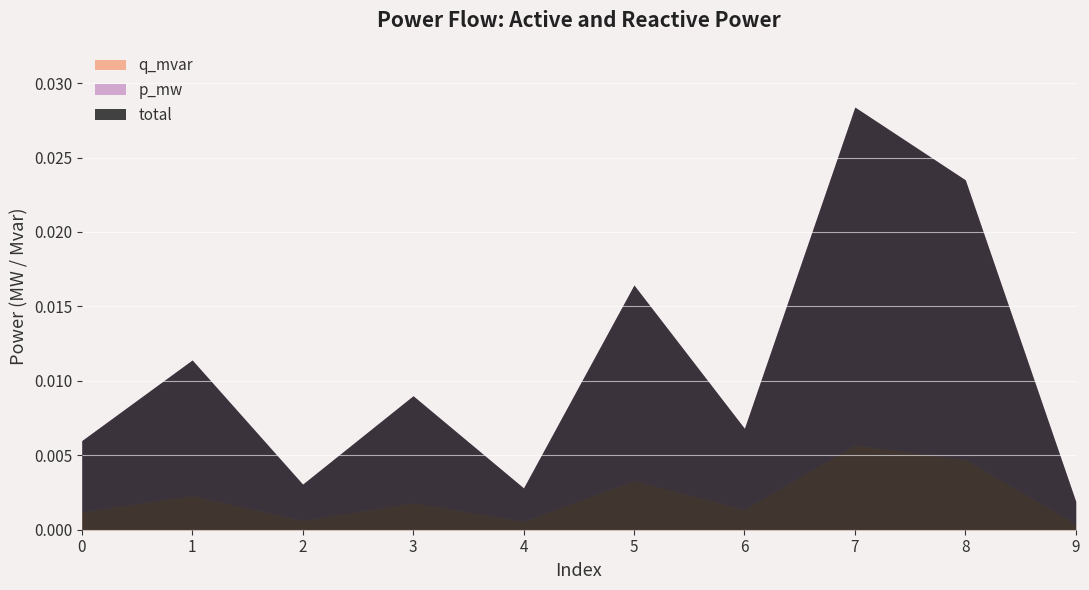

Is the value of p_mw at 4 greater than the value of q_mvar at 4?

Yes